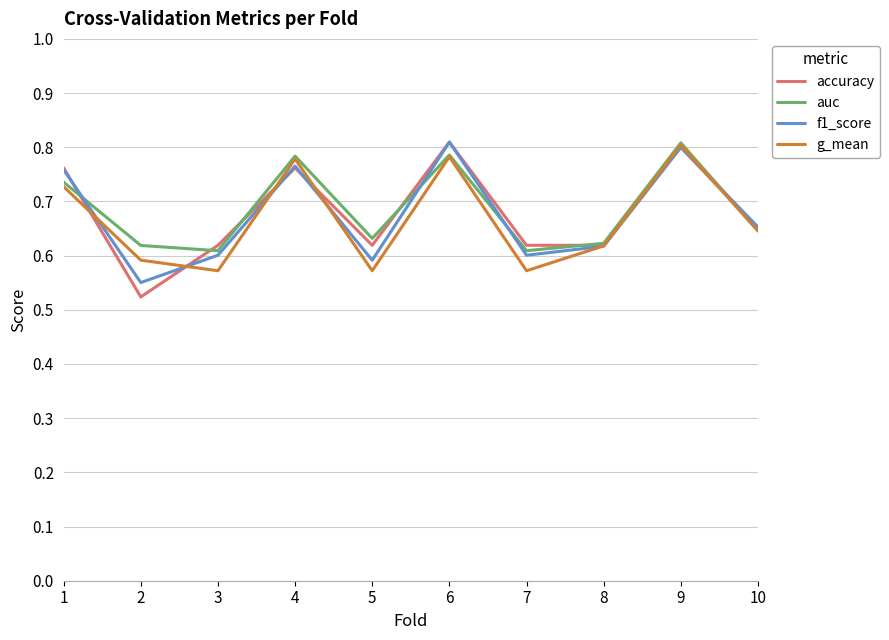

Which category has the highest value in the g_mean series?

9